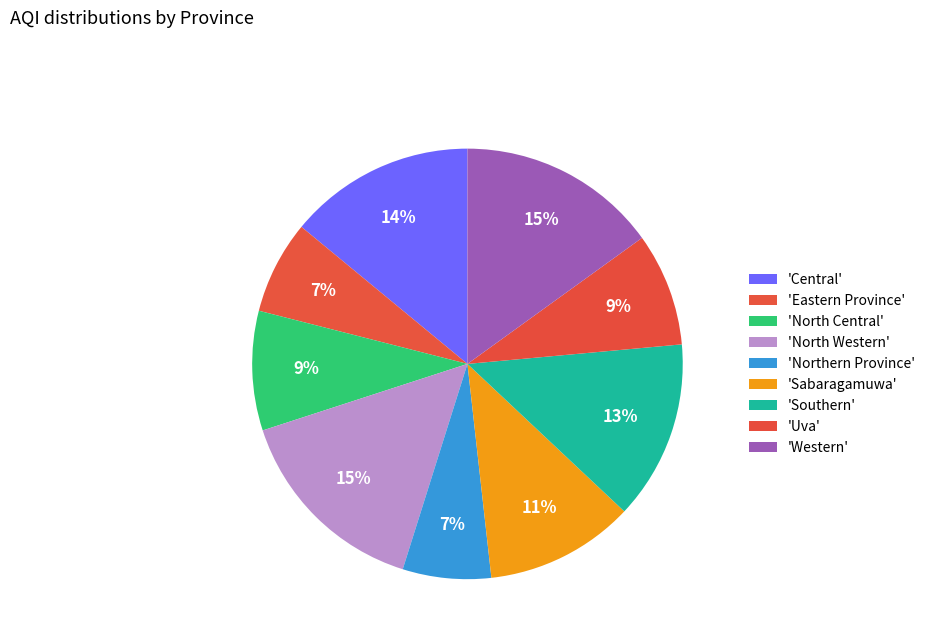

How many segments does this pie chart have?

9